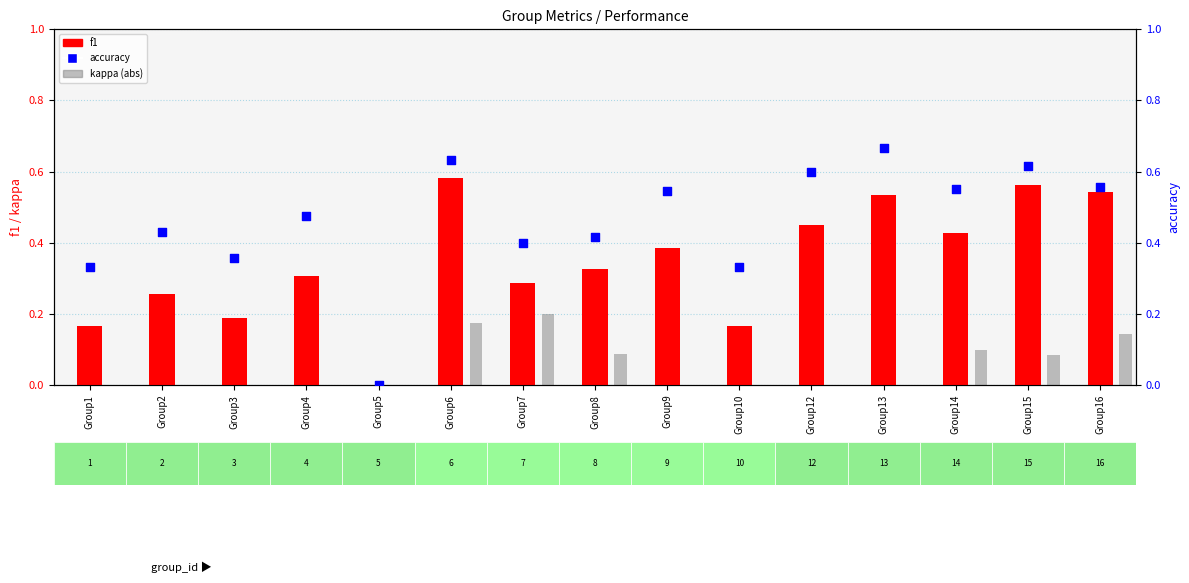

Which series reaches the maximum Y coordinate?

accuracy